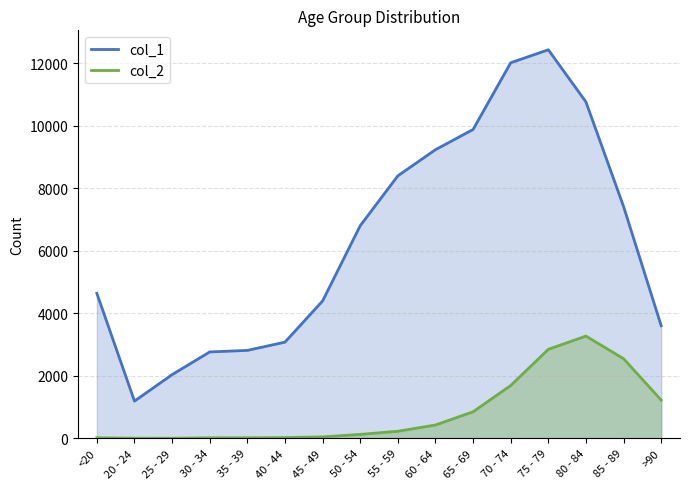

What is the label of the 11th point from the right?

40 - 44